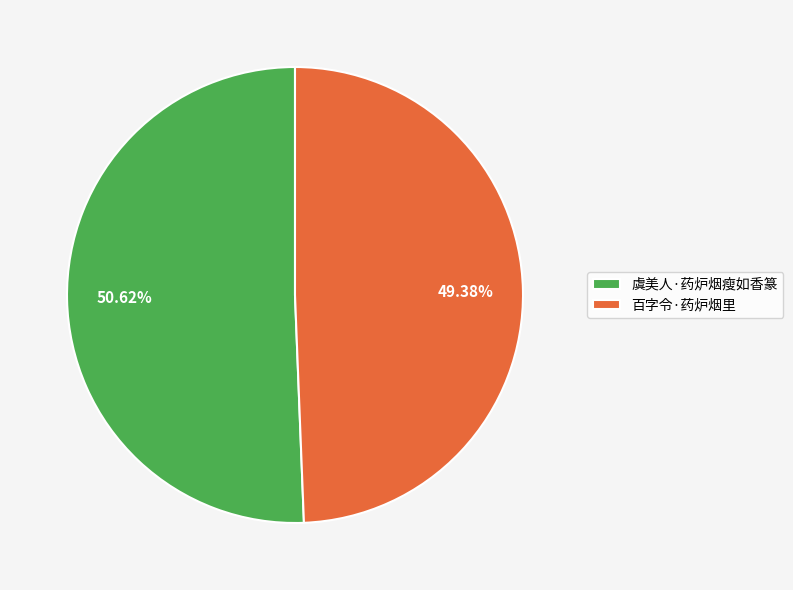

To the nearest percent, what is the difference between the largest and smallest slice percentages?

1%